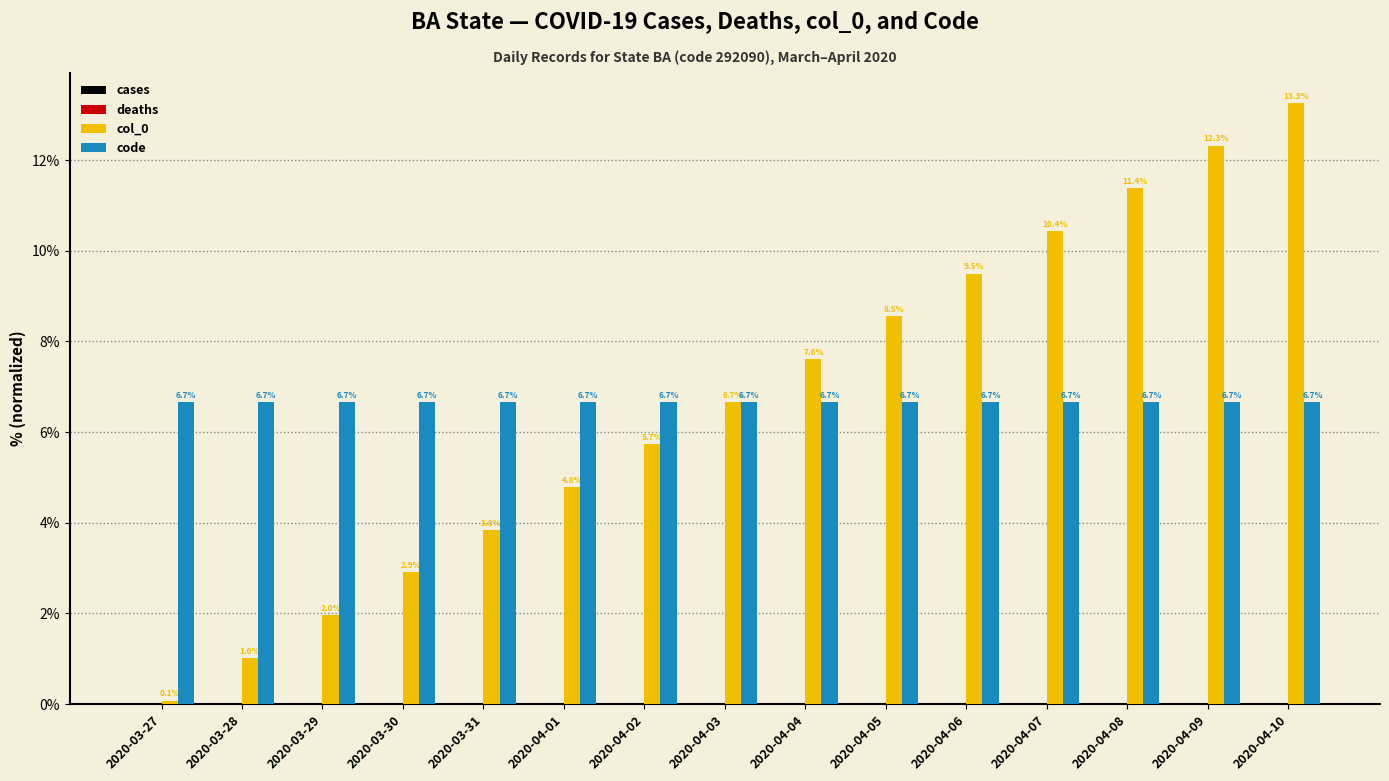

What is the average value of the code series?

6.7